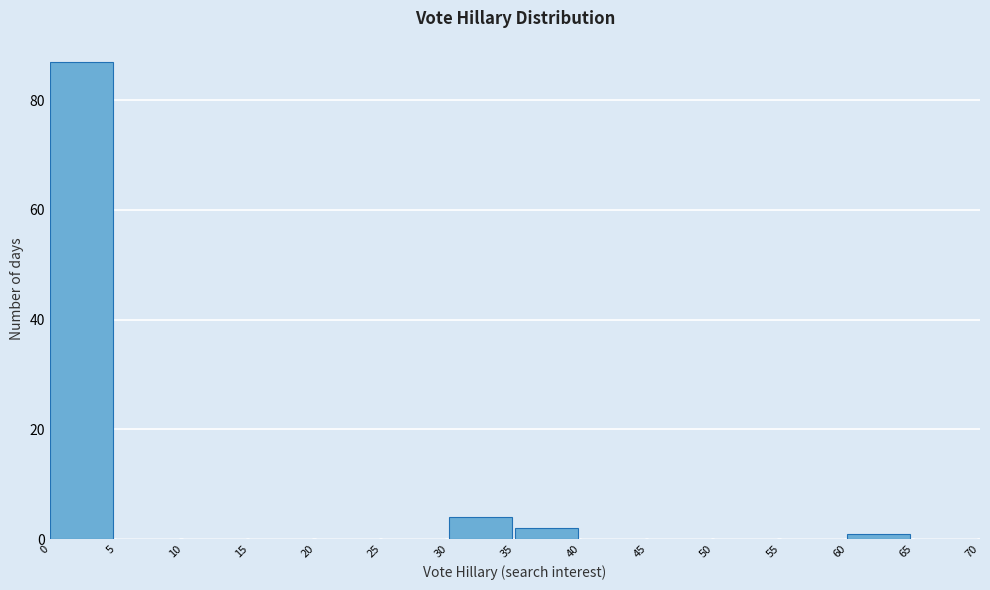

Reading left to right, list every bar in this chart as the range it spans on the x-axis followed by its height. The values are not printed on the chart, so give them approximately, as read against the axis.

0 to 5: 88
5 to 10: 0
10 to 15: 0
15 to 20: 0
20 to 25: 0
25 to 30: 0
30 to 35: 4
35 to 40: 2
40 to 45: 0
45 to 50: 0
50 to 55: 0
55 to 60: 0
60 to 65: under 2
65 to 70: 0